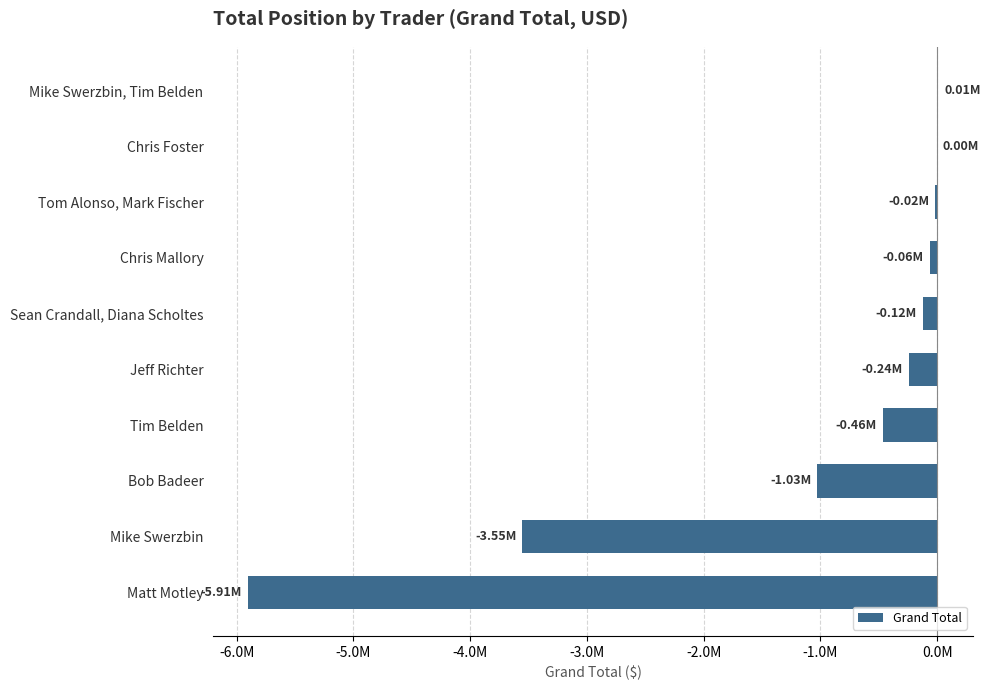

Are the bars grouped side by side (vs. stacked)?

No